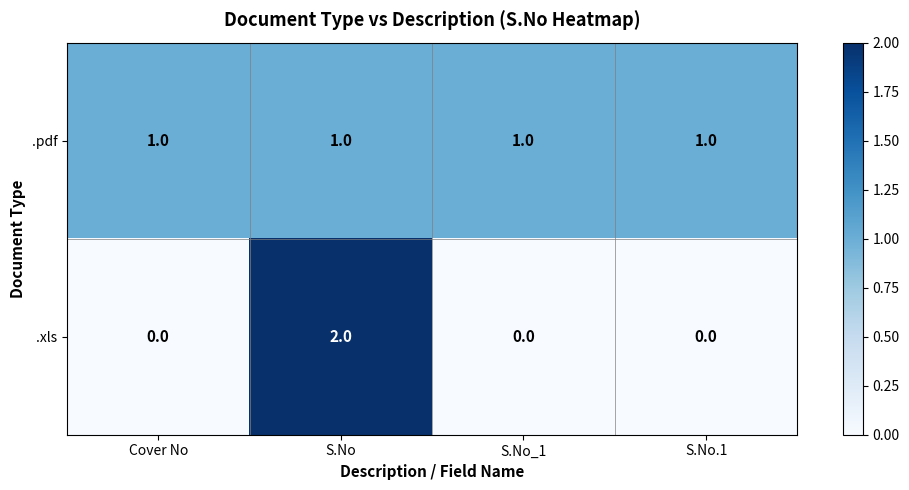

At how many categories does at least one series exceed 0?

4